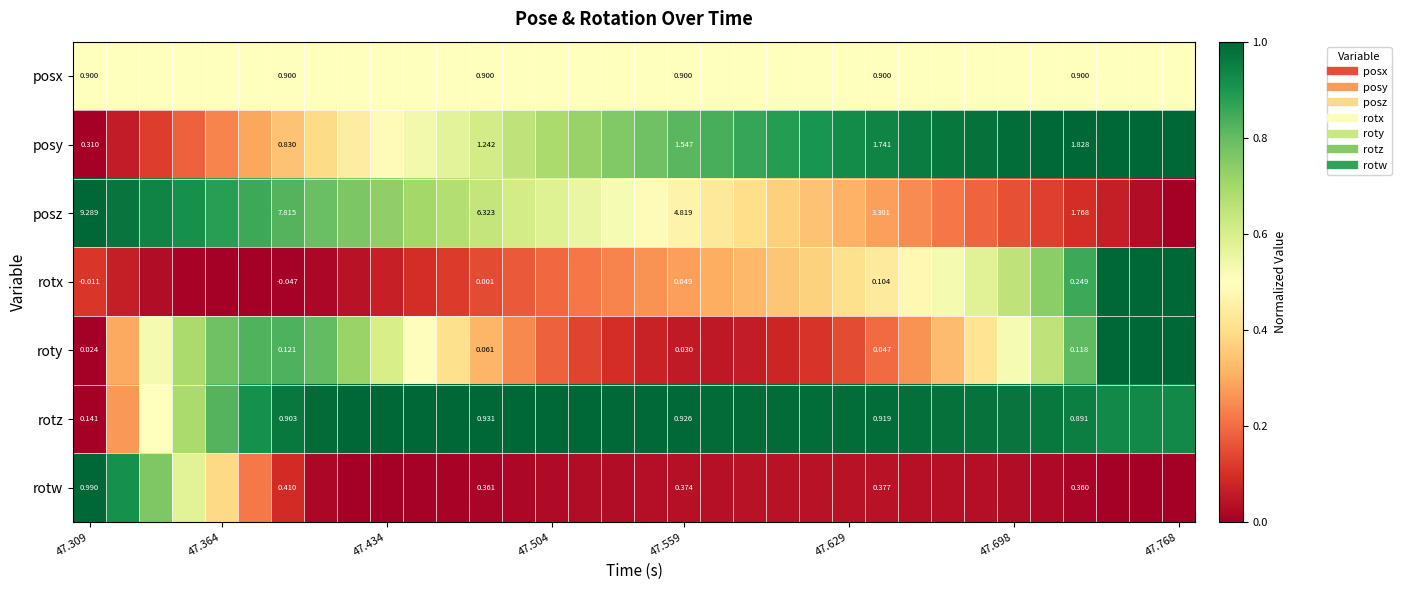

How many data points in posz are above 0?

33